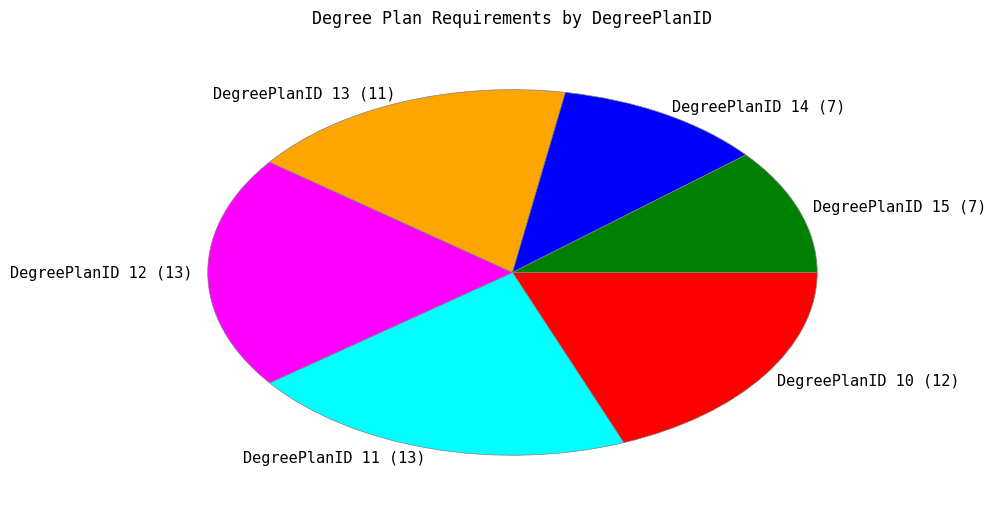

Approximately how many times larger is the value at DegreePlanID 14 (7) compared to DegreePlanID 15 (7)?

1.0